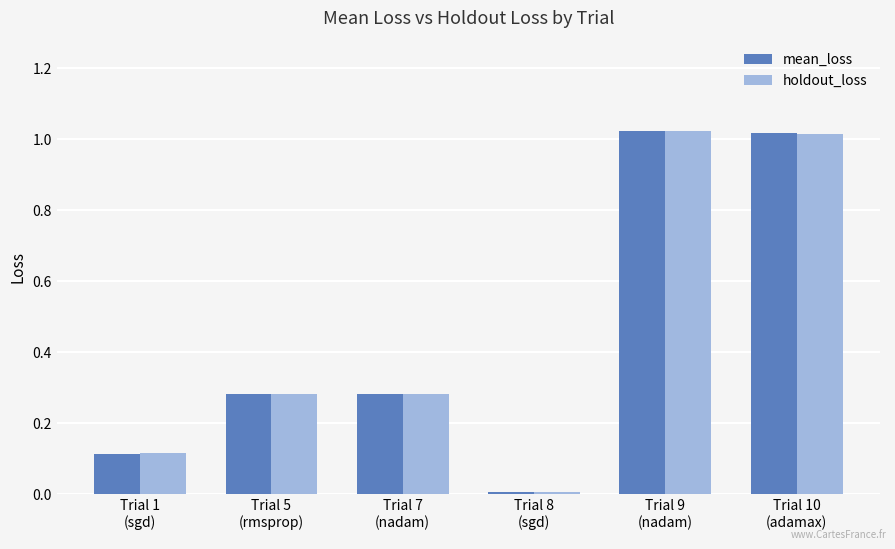

What is the difference between the maximum and second lowest values in the mean_loss series?

0.9